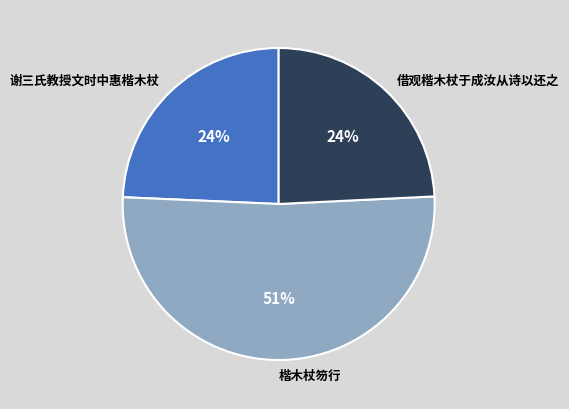

How many slices are in this pie chart?

3